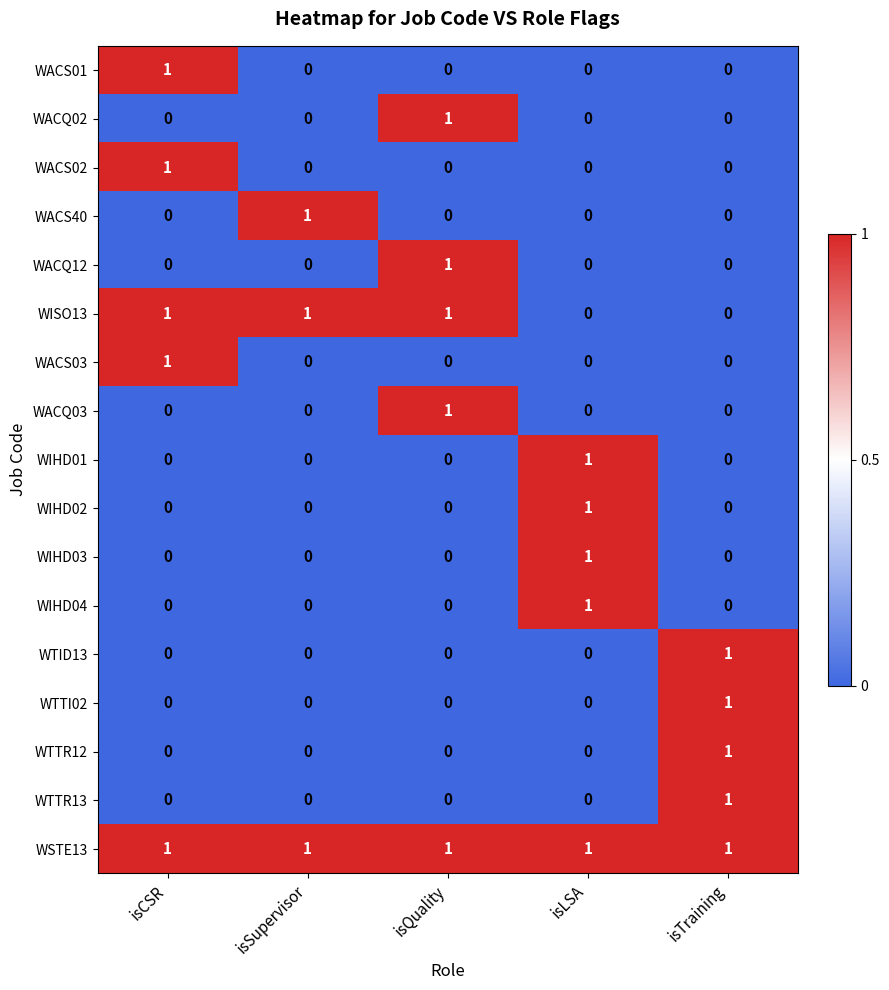

Count the WACQ02 values in the range 0 to 1.

5